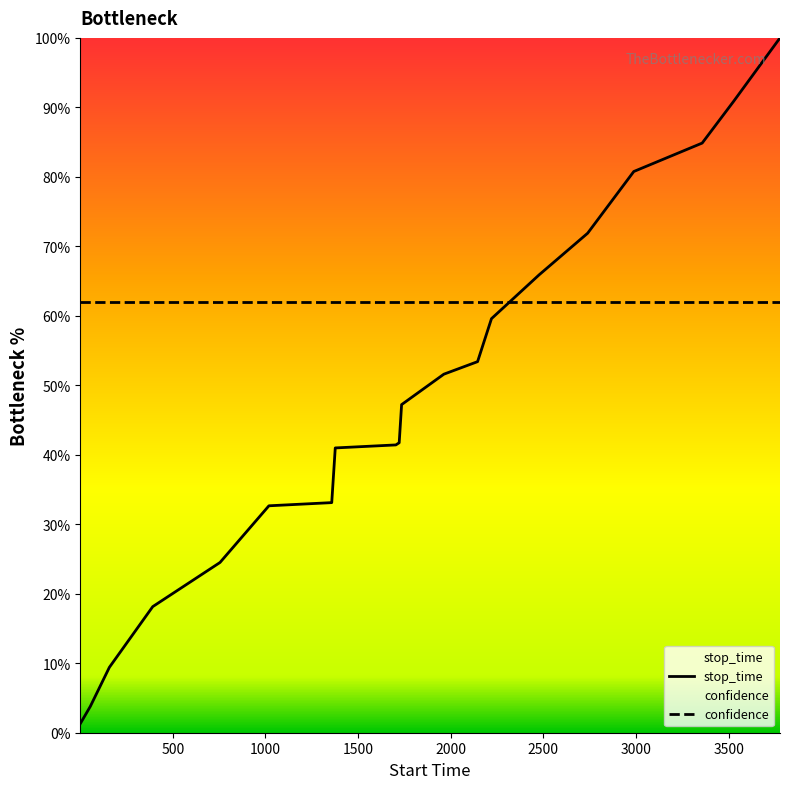

What is the average value of the stop_time series?

47.7